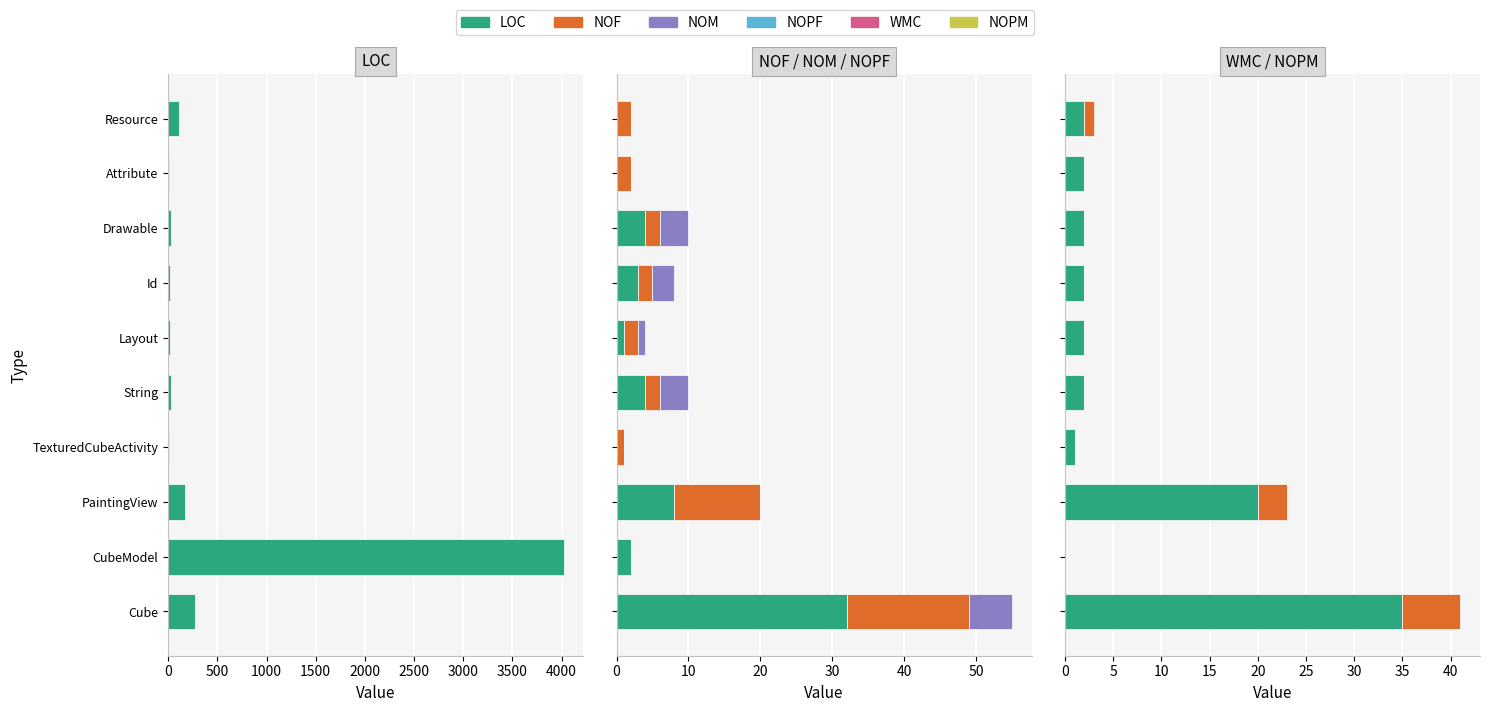

Are the bars horizontal?

Yes